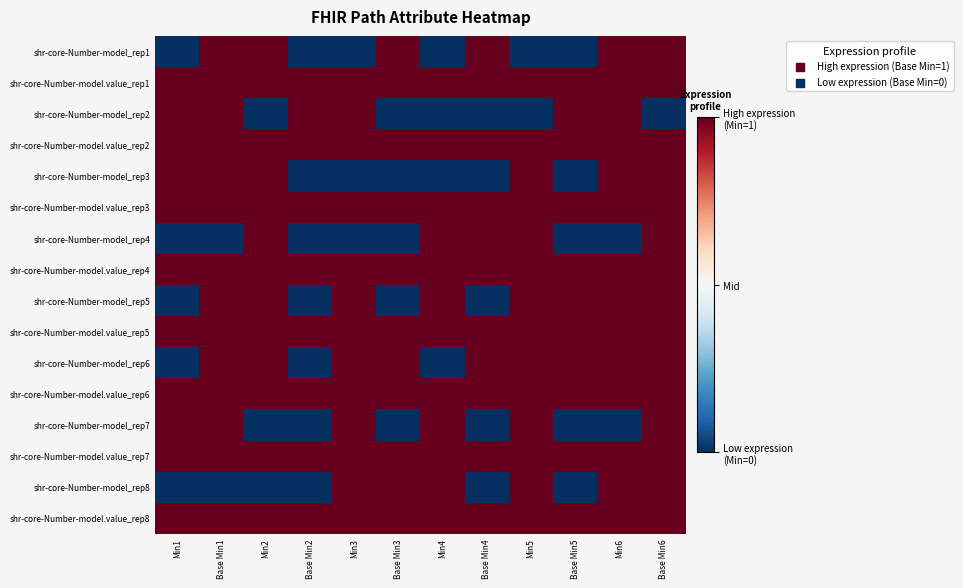

List the series in order of their peak value, lowest first.

shr-core-Number-model_rep1, shr-core-Number-model.value_rep1, shr-core-Number-model_rep2, shr-core-Number-model.value_rep2, shr-core-Number-model_rep3, shr-core-Number-model.value_rep3, shr-core-Number-model_rep4, shr-core-Number-model.value_rep4, shr-core-Number-model_rep5, shr-core-Number-model.value_rep5, shr-core-Number-model_rep6, shr-core-Number-model.value_rep6, shr-core-Number-model_rep7, shr-core-Number-model.value_rep7, shr-core-Number-model_rep8, shr-core-Number-model.value_rep8